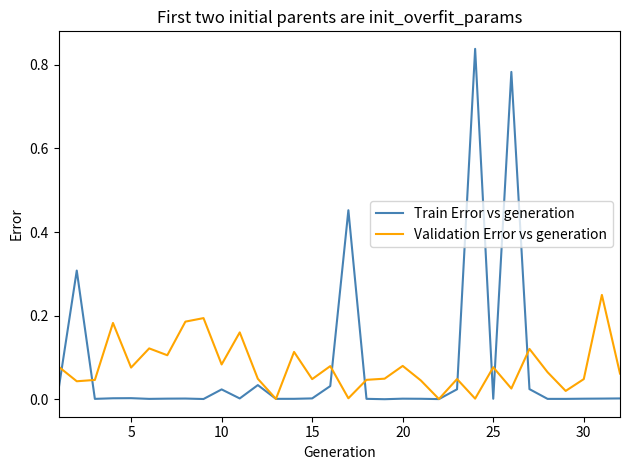

Which series has the widest spread of values?

Train Error vs generation